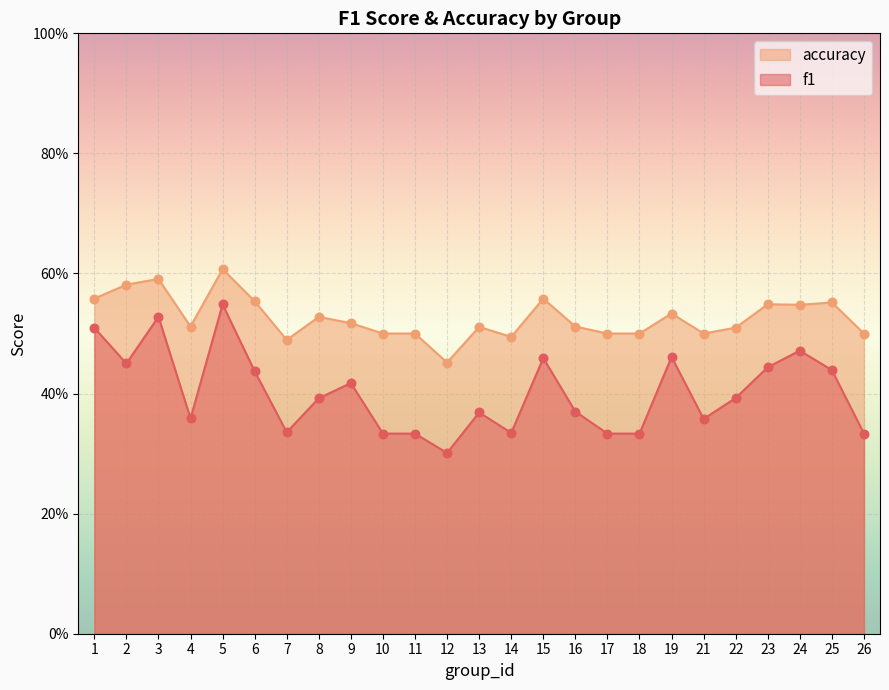

Which series reaches the minimum Y coordinate?

f1